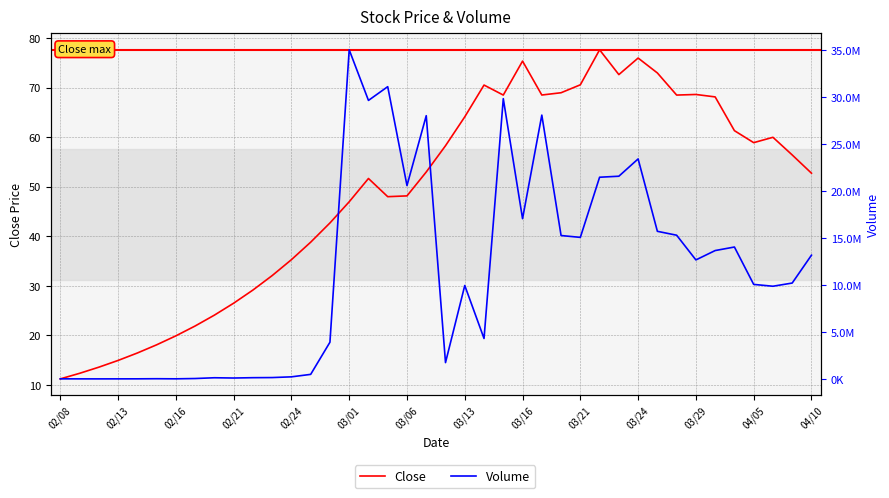

True or false: Close and Volume cross at least once.

False